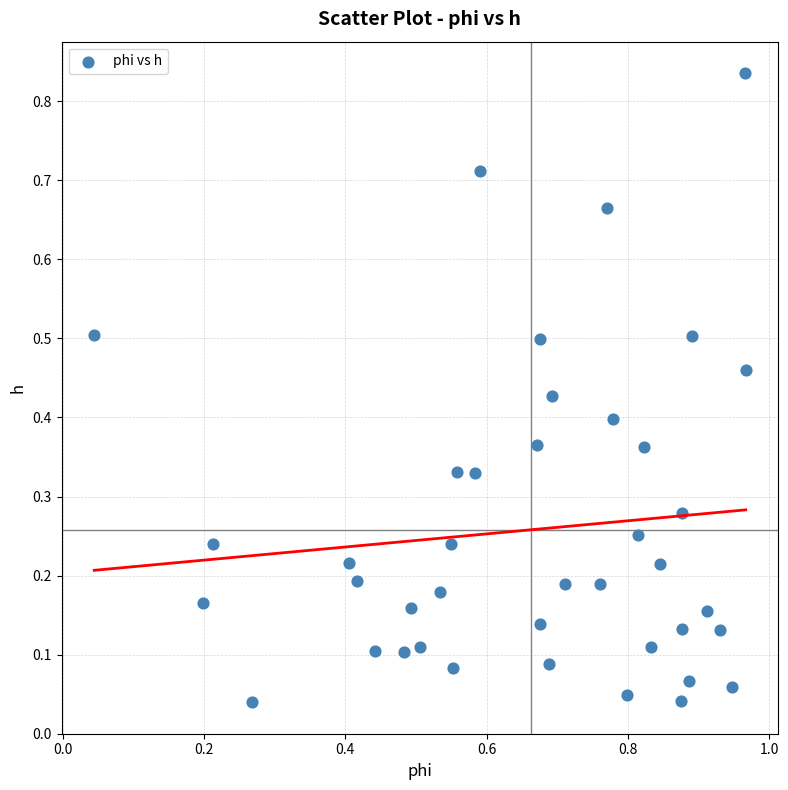

What is the range of X values (max minus min)?

0.9